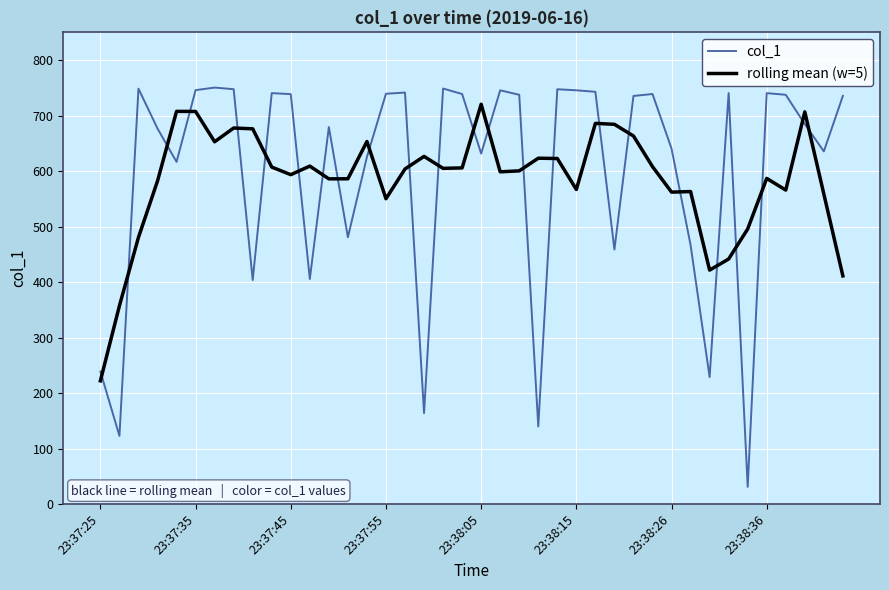

Which series has the widest spread of values?

col_1